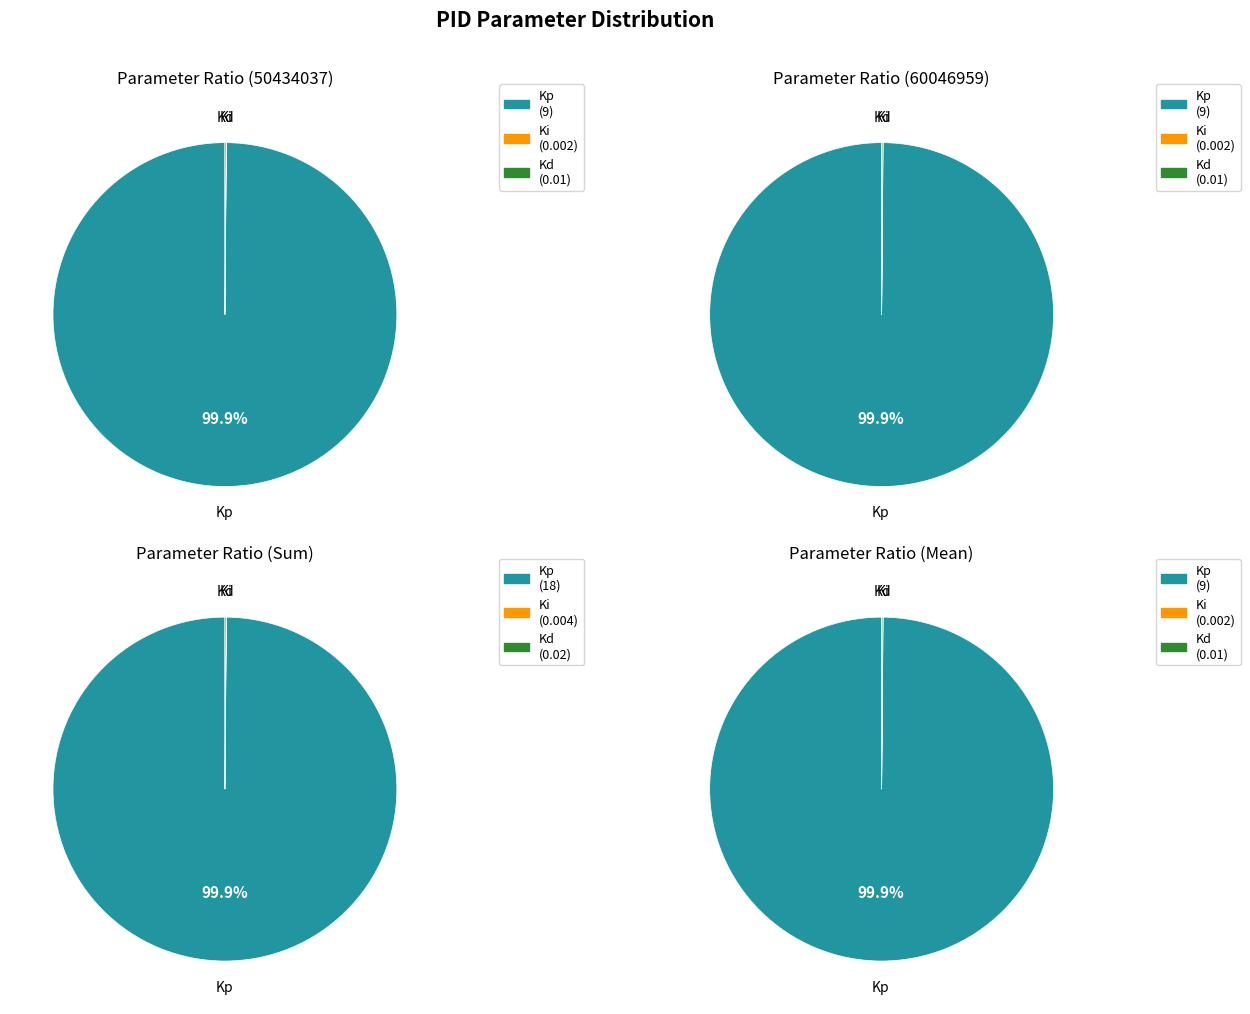

What is the difference between the highest and lowest values at 50434037?

9.0